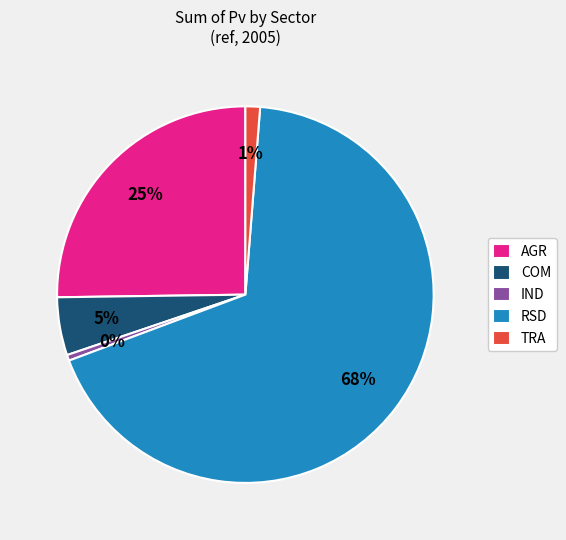

What is the smallest slice in the pie chart?

IND